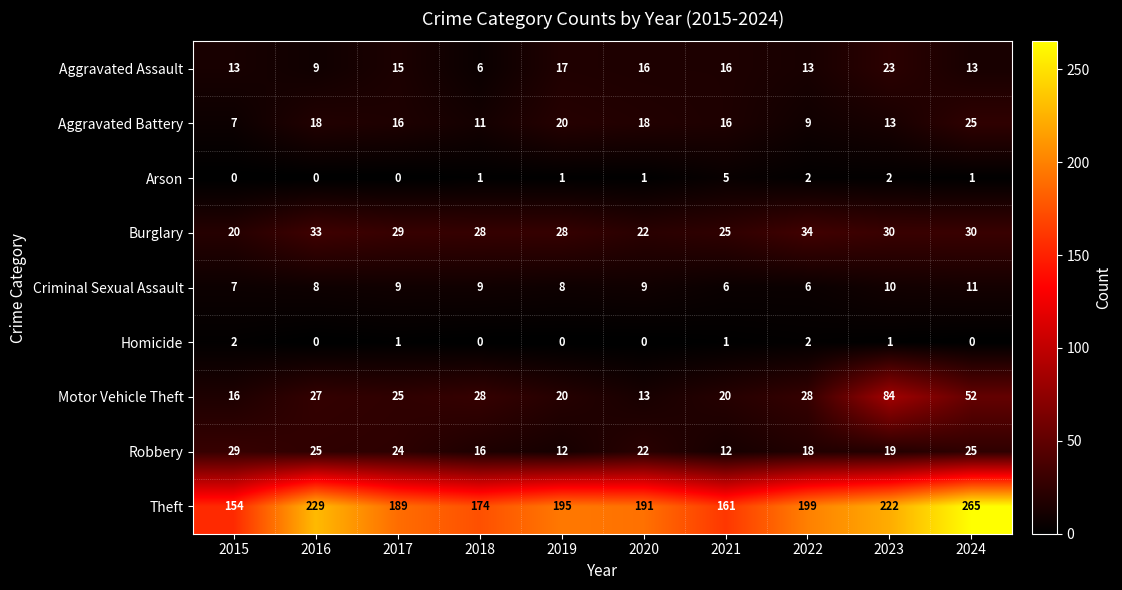

The value of Aggravated Battery at 2018 is 11. True or false?

True